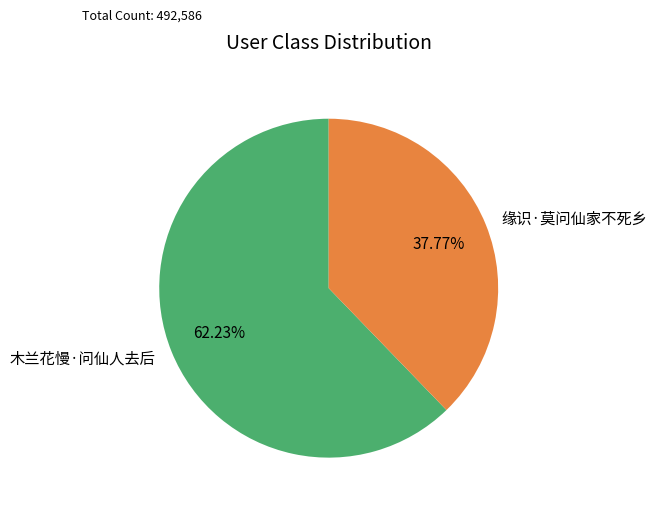

Is it true that 缘识·莫问仙家不死乡 is 38% of the pie?

True